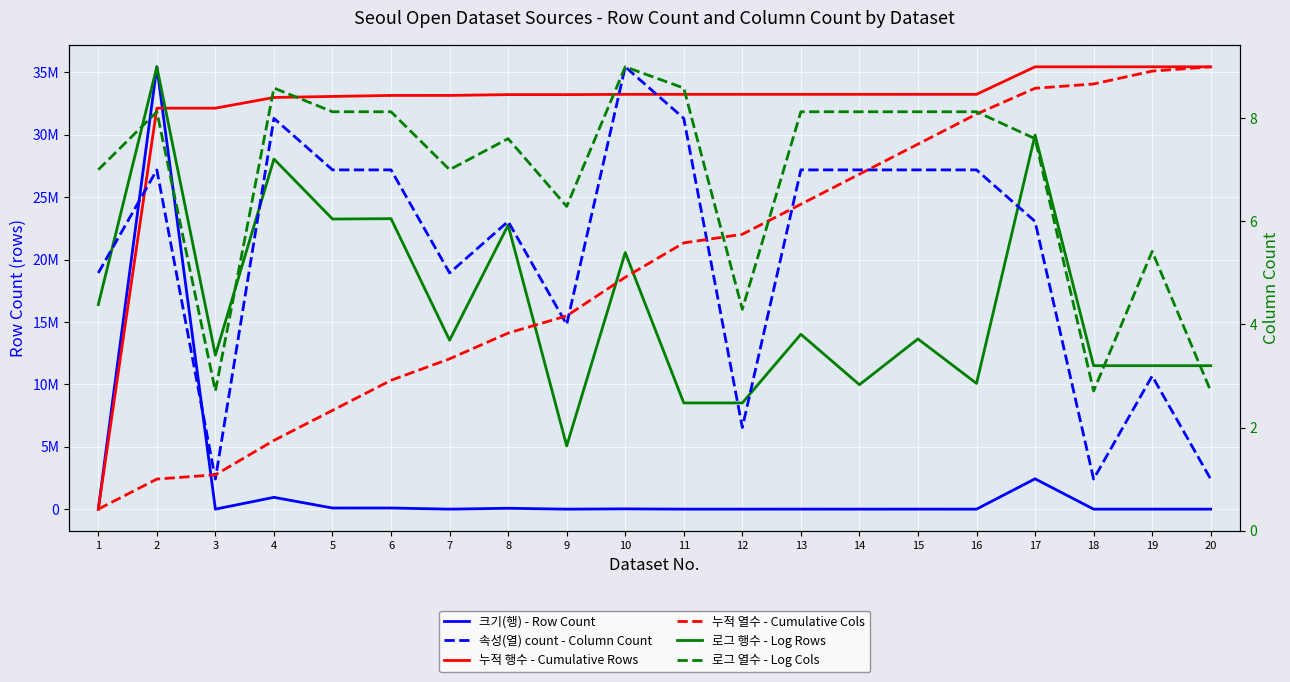

What are all the series names shown in the legend?

크기(행) - Row Count, 누적 행수 - Cumulative Rows, 로그 행수 - Log Rows, 속성(열) count - Column Count, 누적 열수 - Cumulative Cols, 로그 열수 - Log Cols